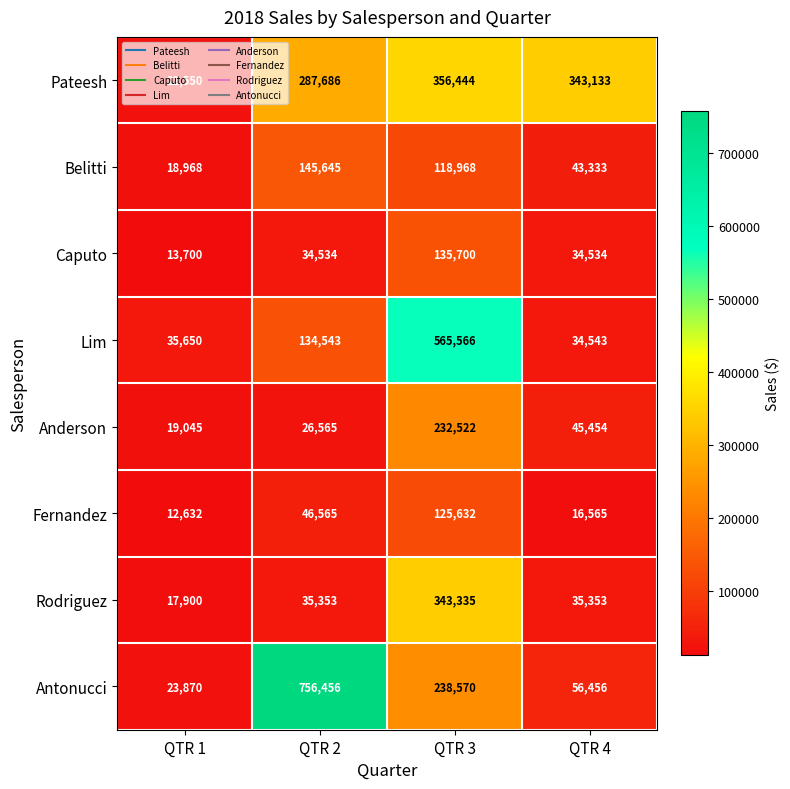

Which category has the lowest value across all series?

QTR 1